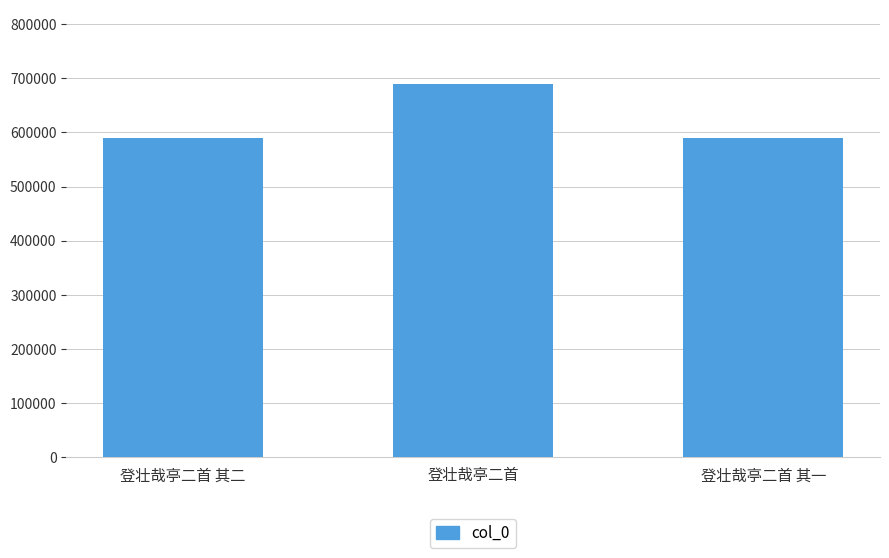

What is the change in value from 登壮哉亭二首 to 登壮哉亭二首 其一?

-98786